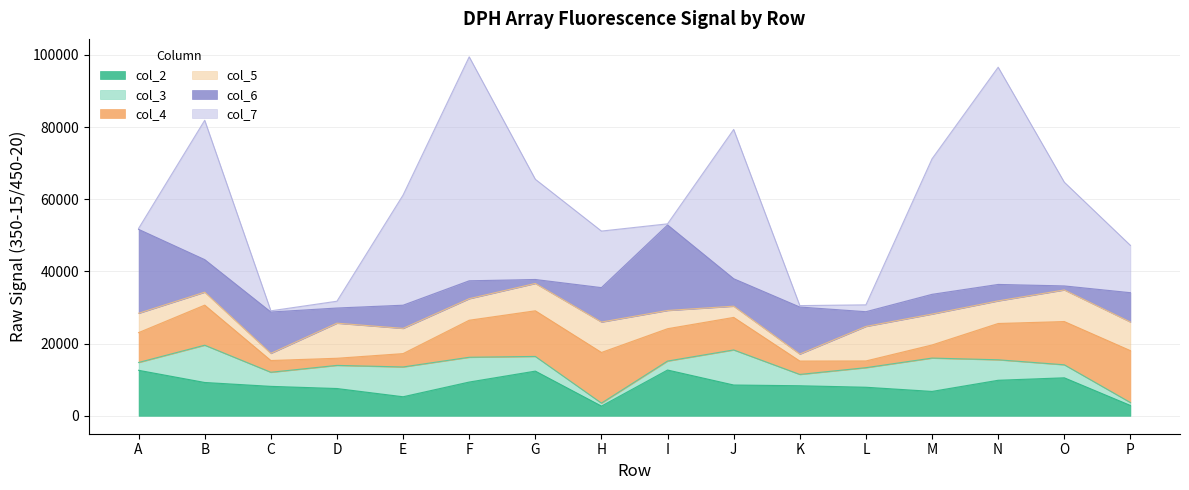

True or false: col_7 and col_4 cross at least once.

True